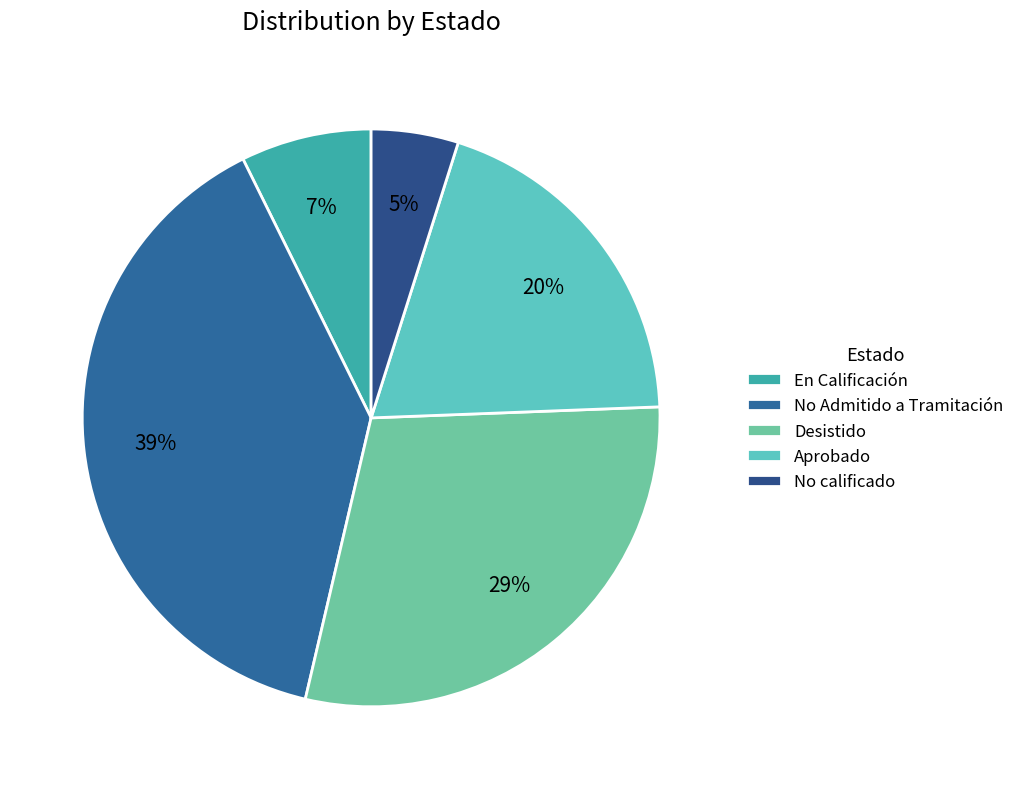

Approximately how many times larger is the value at No calificado compared to Desistido?

0.2